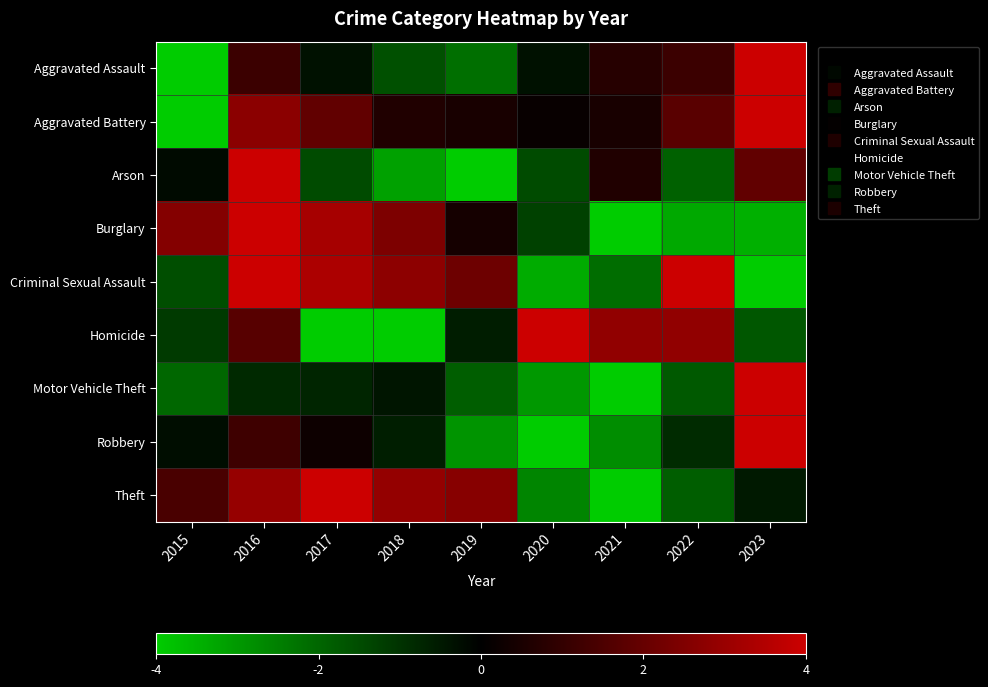

How many categories are shown in the chart?

9